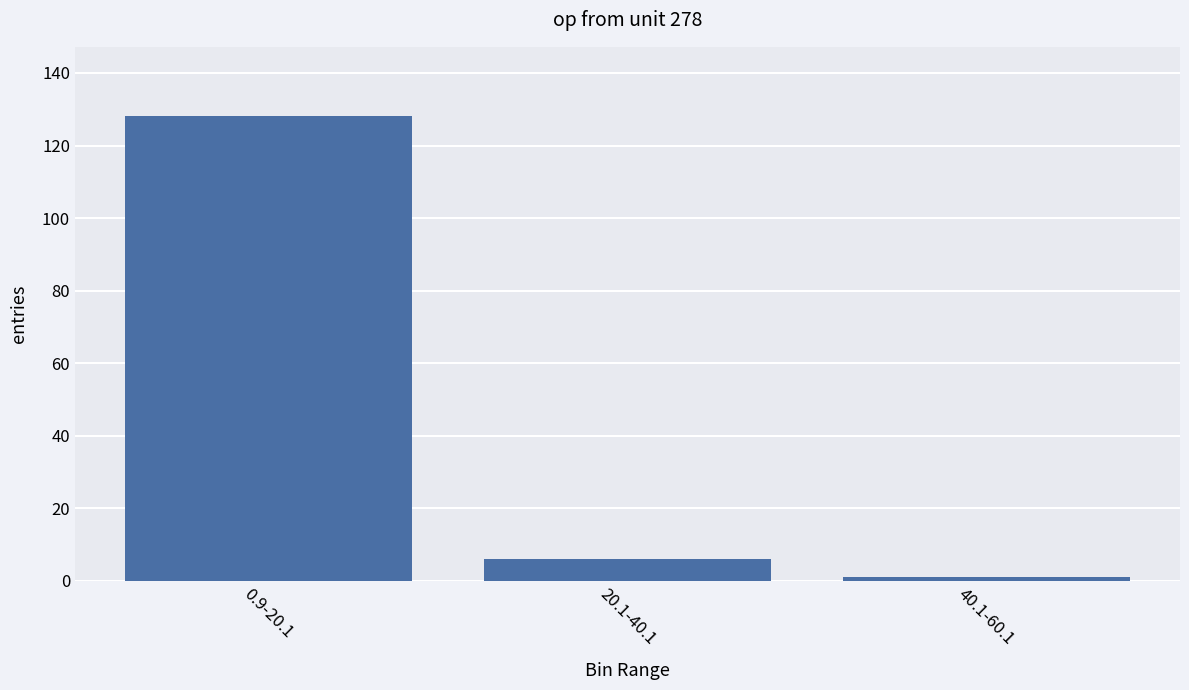

What is the change in value from 0.9-20.1 to 20.1-40.1?

-122